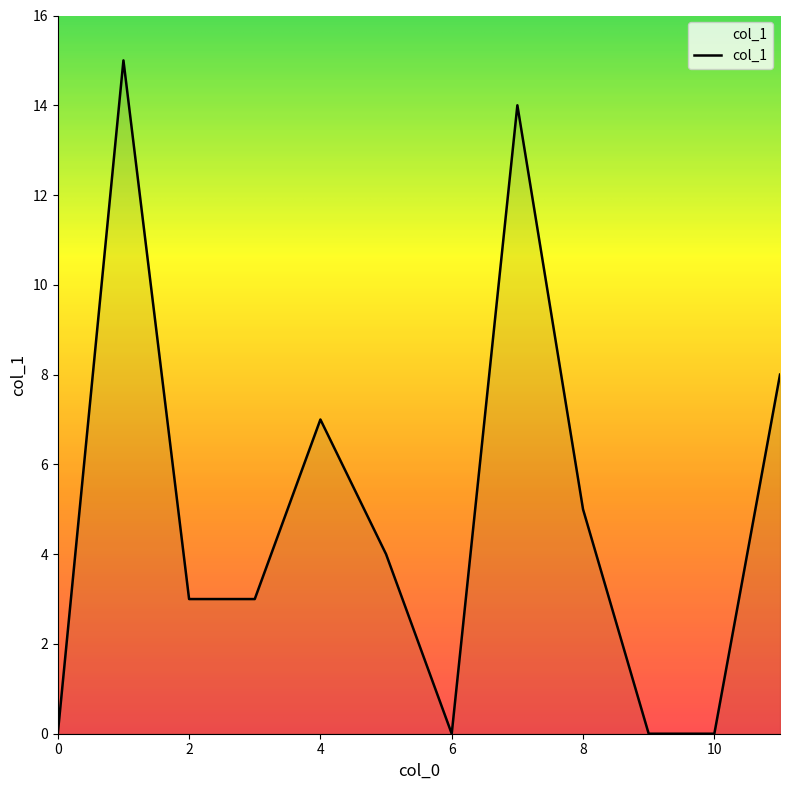

Reading right to left, list all the values displayed in this chart.

8	0	0	5	14	0	4	7	3	3	15	0